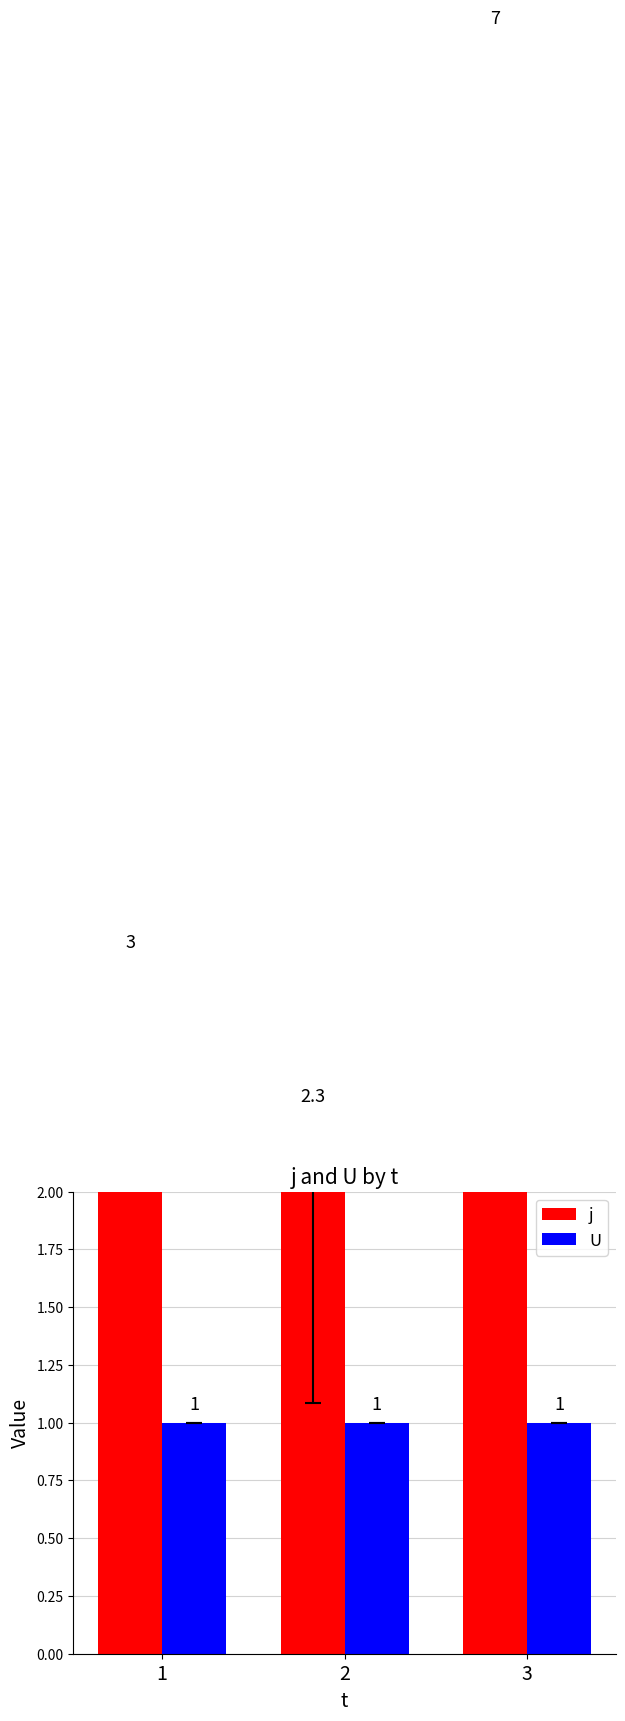

How many bars are there in total?

6